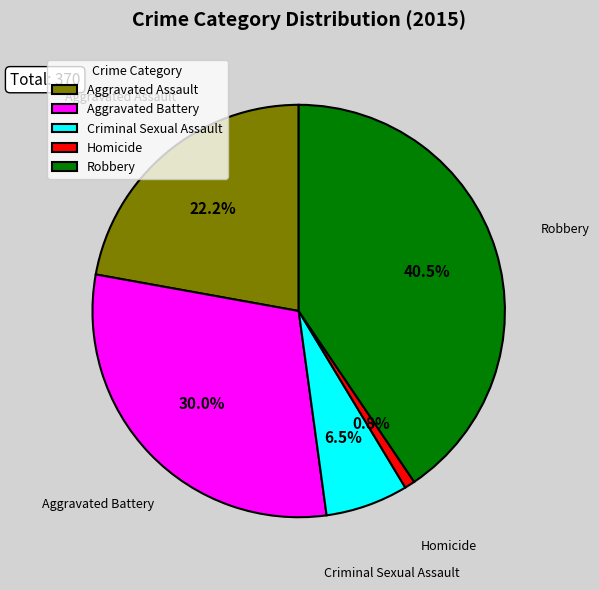

Count the number of slices in the pie.

5